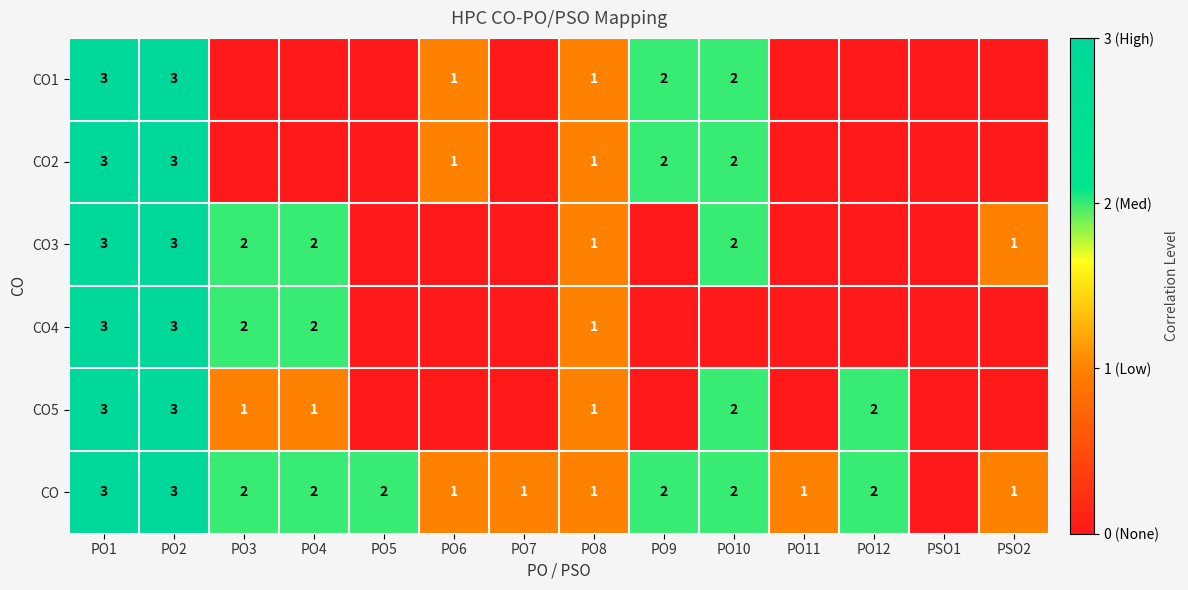

What is the total value across all series at PO8?

6